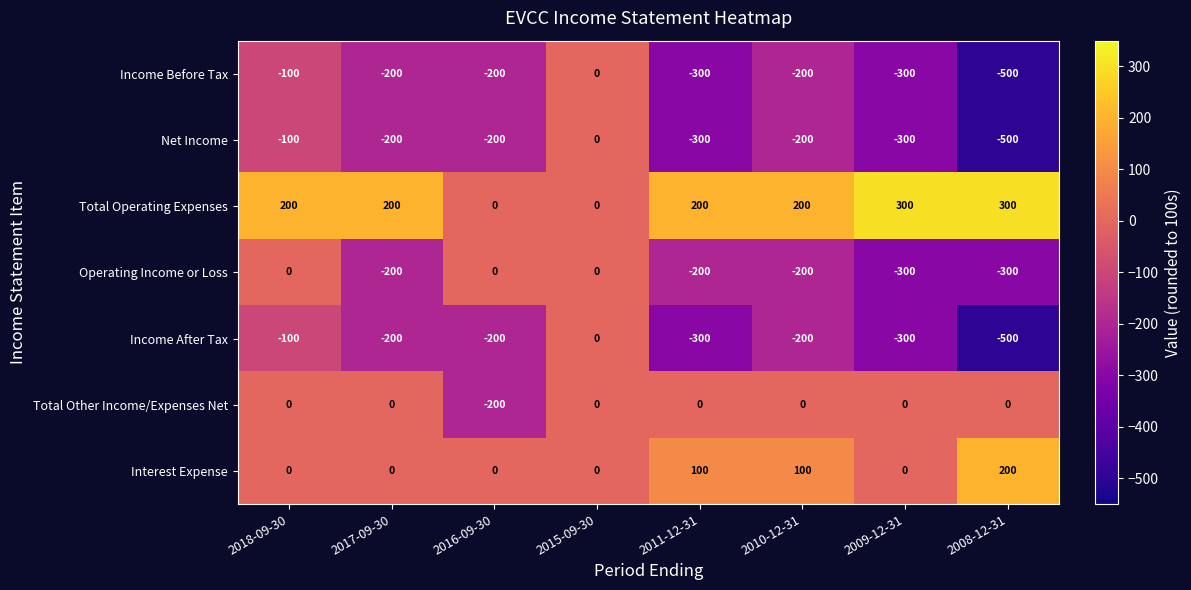

At which label does Net Income first exceed -200?

2018-09-30